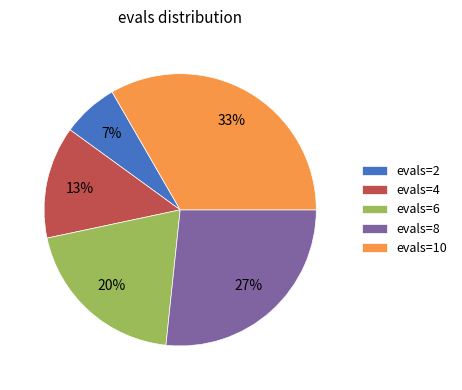

What percentage is the evals=8 slice, to the nearest percent?

27%